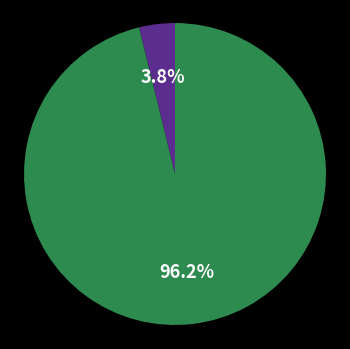

Count the number of slices in the pie.

2